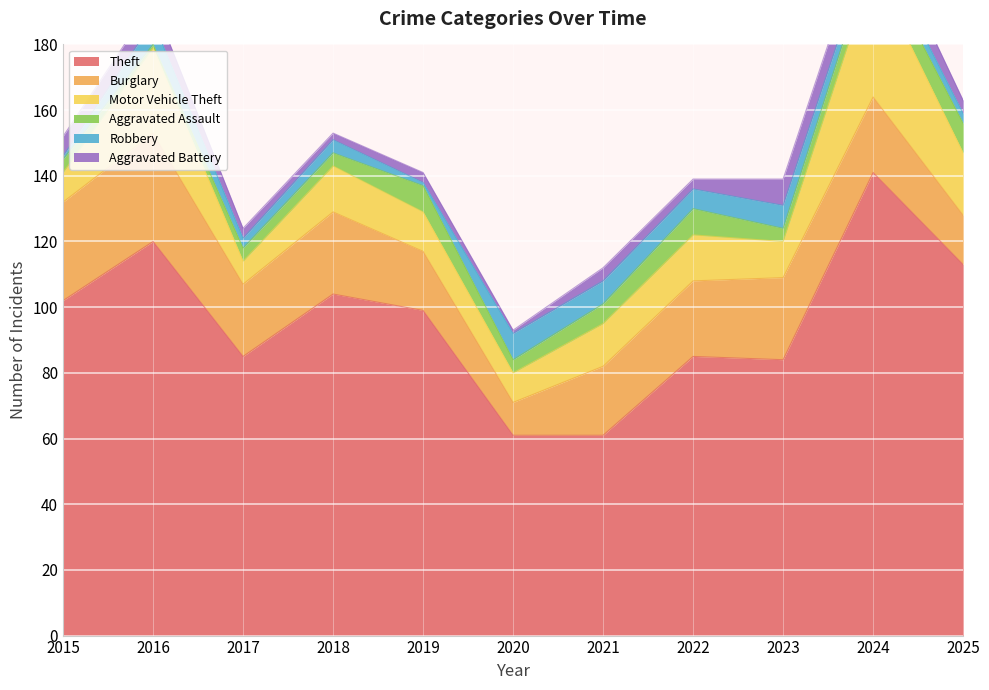

Rank the series by their maximum value, from highest to lowest.

Theft, Motor Vehicle Theft, Burglary, Aggravated Assault, Robbery, Aggravated Battery